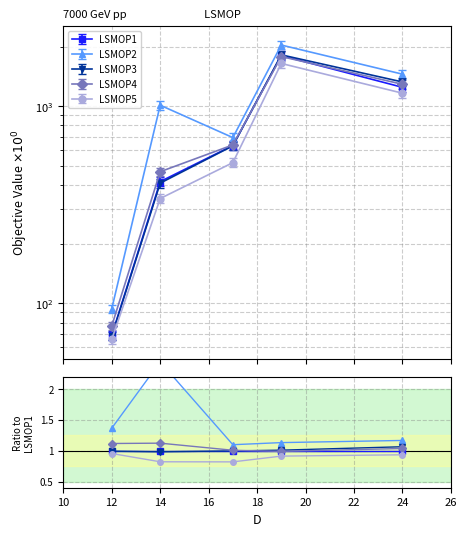

Which series changed the most between 10 and 16?

LSMOP2